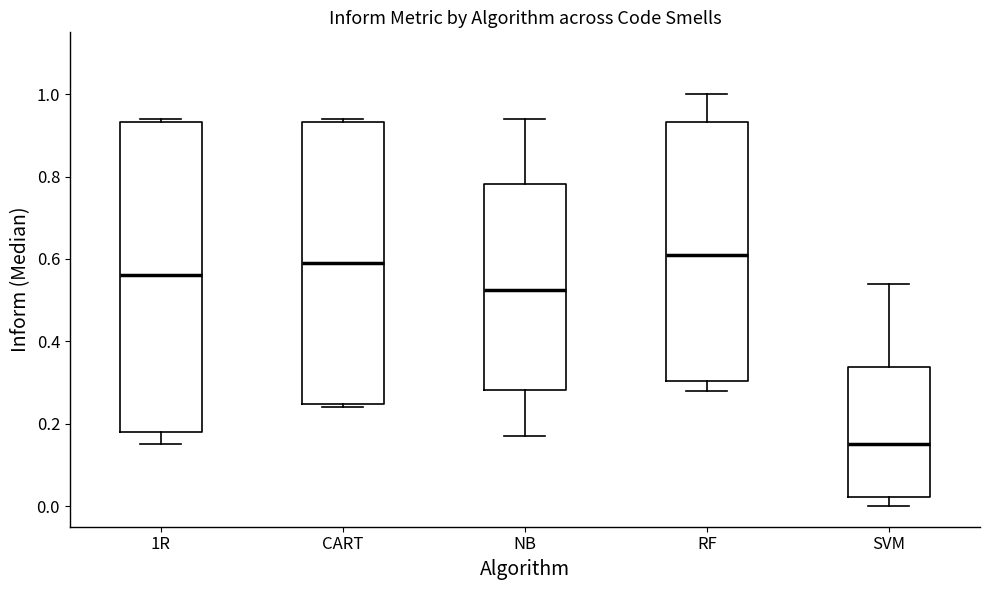

Where does the lower whisker of the box for 1R end on the y-axis? The values are not printed on the chart, so give them approximately, as read against the axis.

0.16